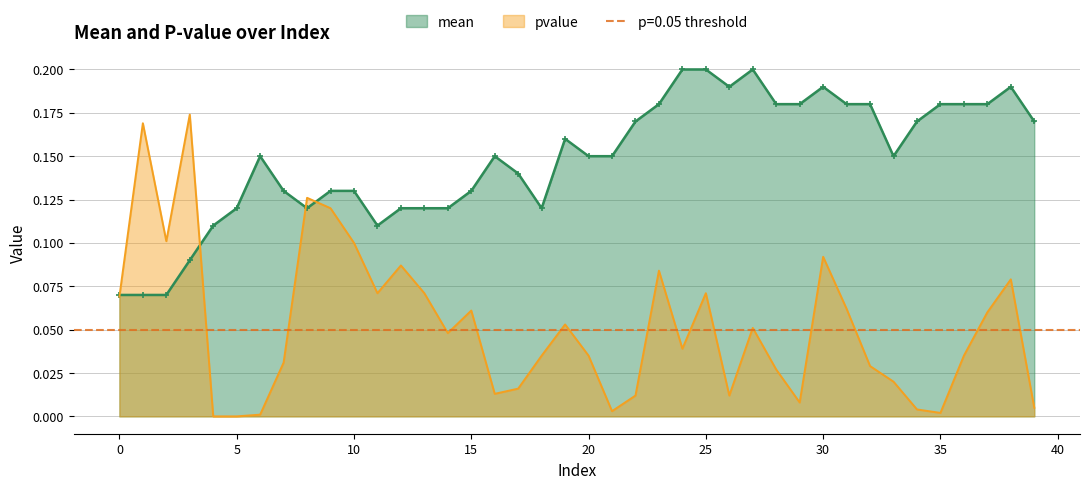

Between 29 and 38, which is larger?

38